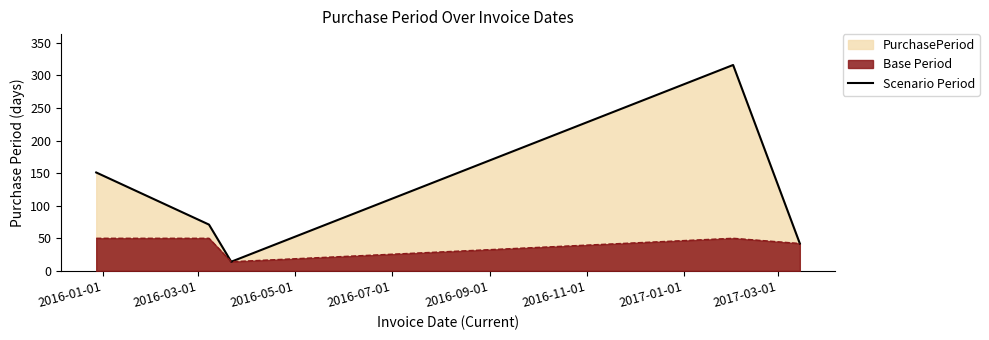

Rank the series by their average value, from lowest to highest.

Base Period, Scenario Period